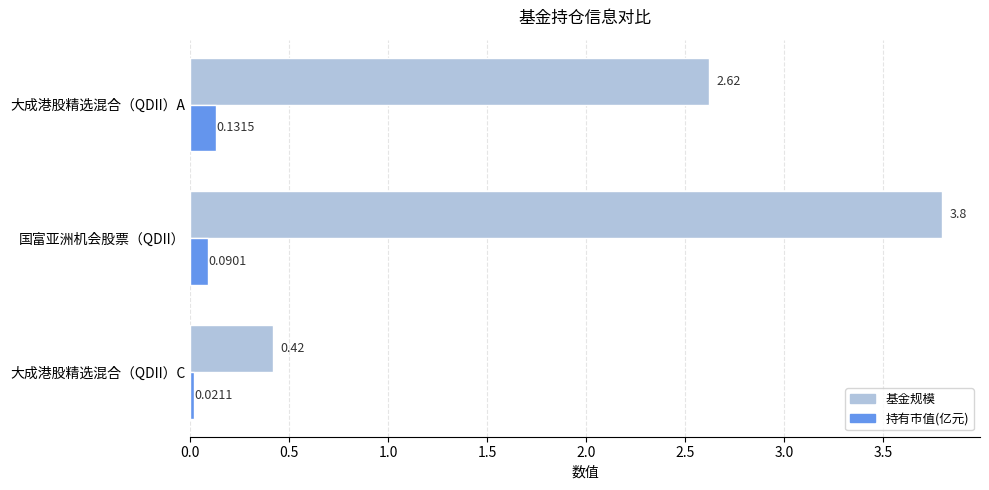

Which series has the largest range (max minus min)?

基金规模